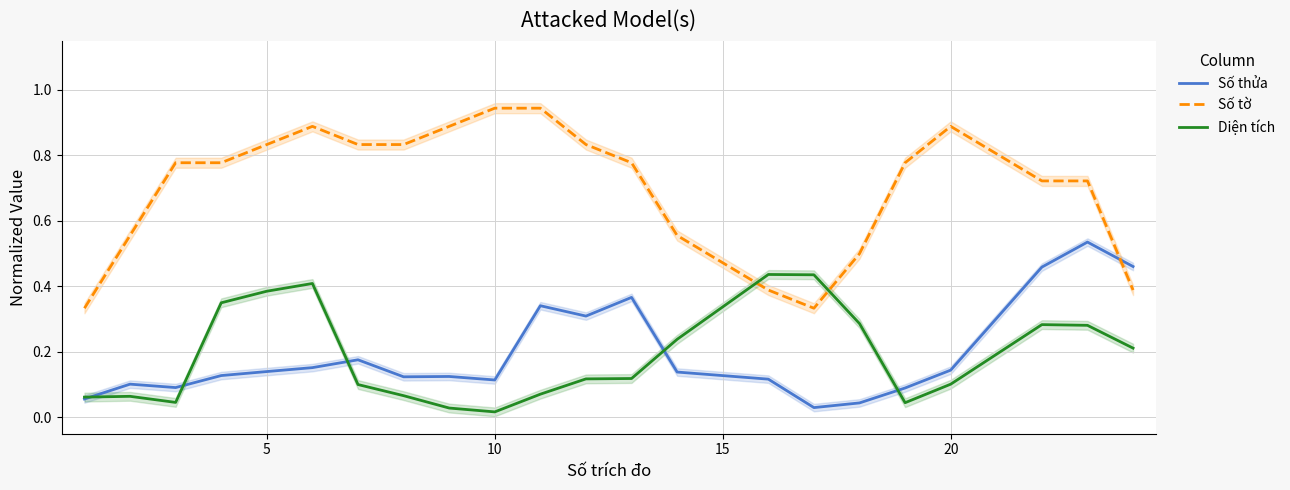

The Số thửa series shows 0.0 at 10. True or false?

False